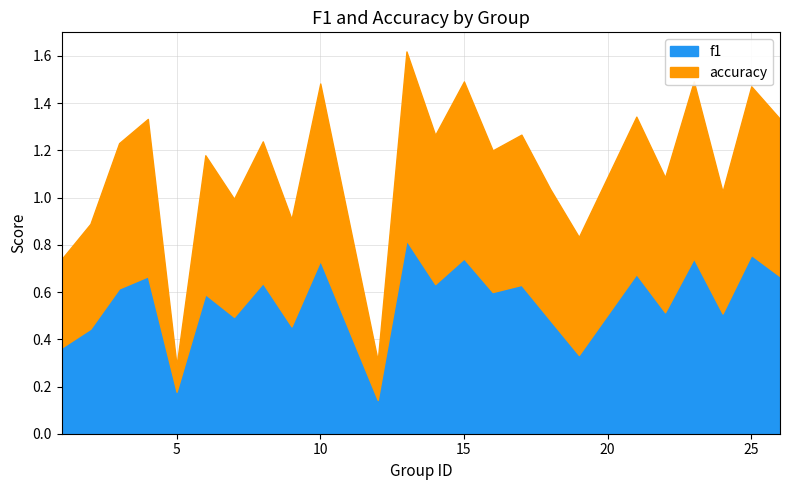

True or false: f1 has a value of 0.6 at 8.

True